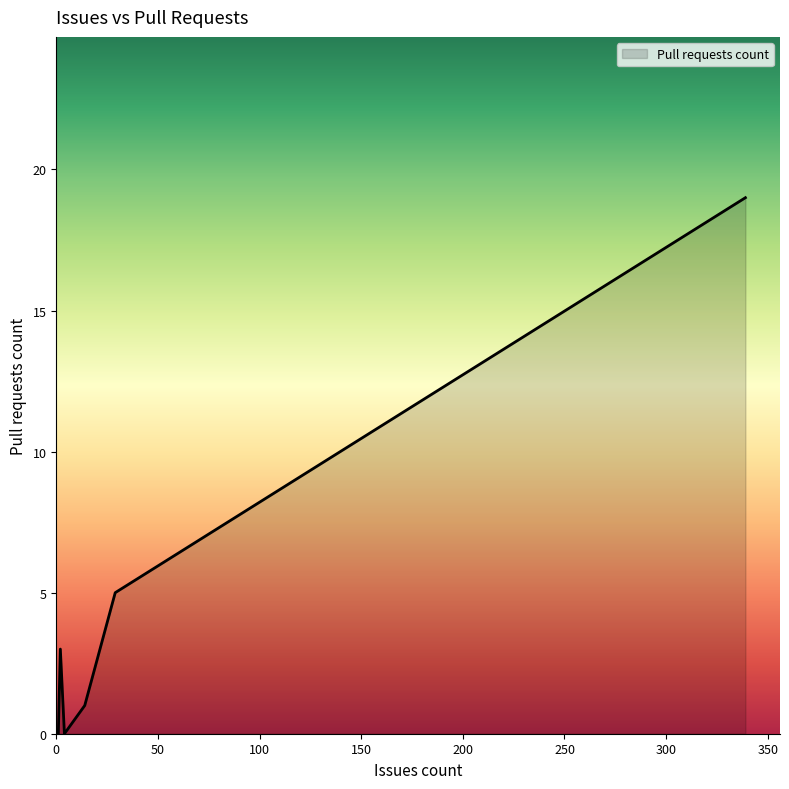

What is the change in value from 0 to 14?

+1